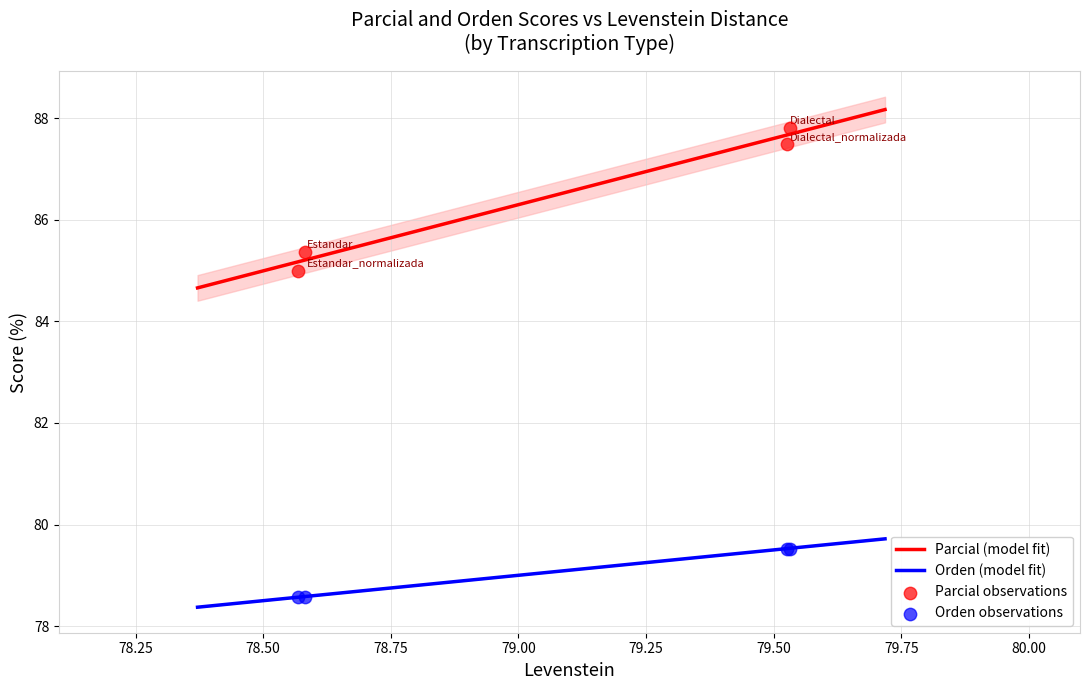

What is the total value across all series at Estandar_normalizada?

163.6